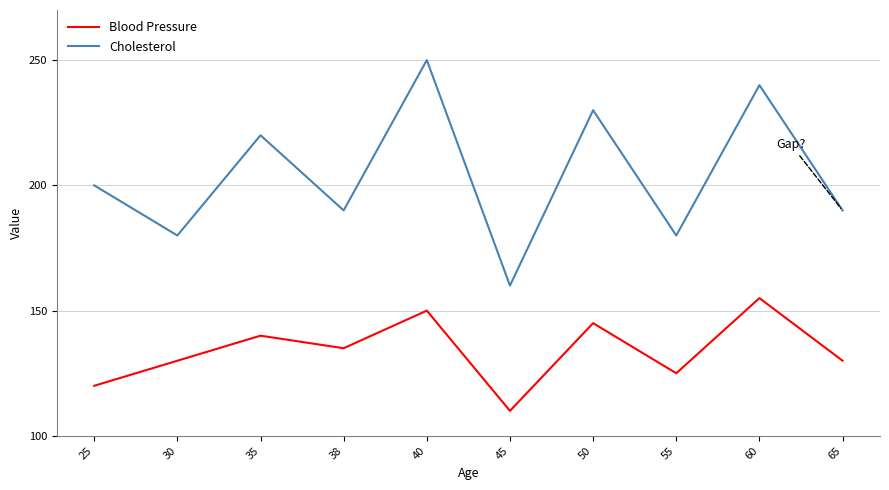

Where is the first local maximum for Cholesterol?

35